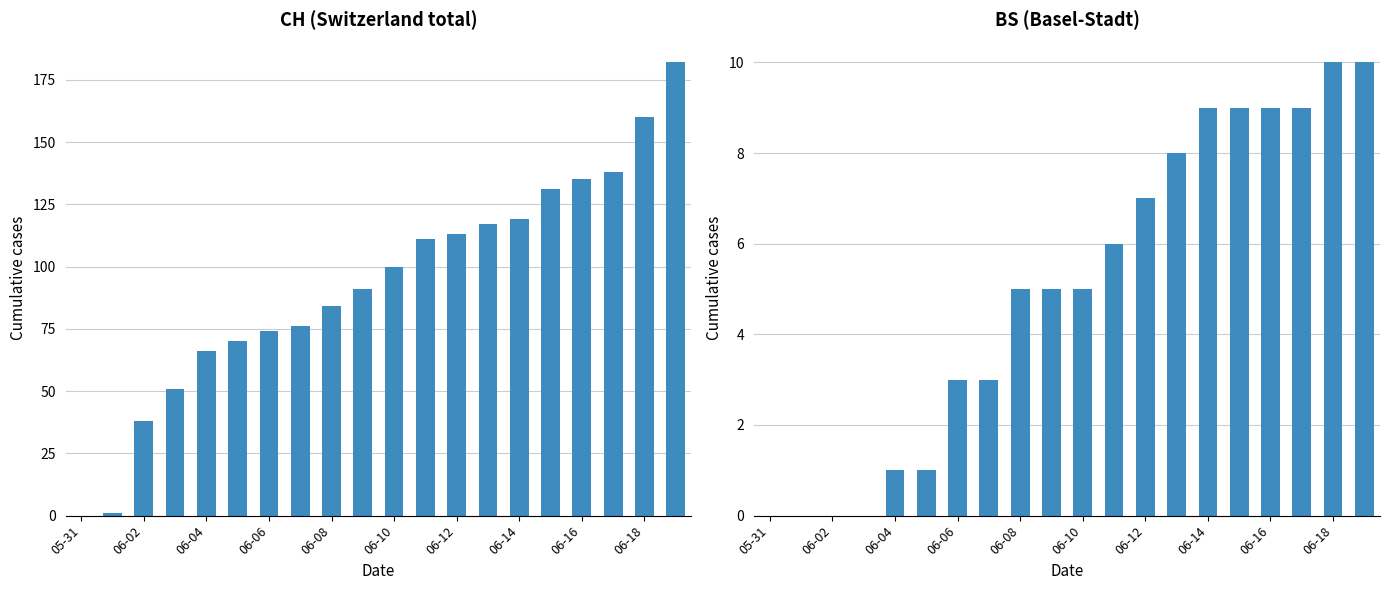

What is the average value of the CH series?

93